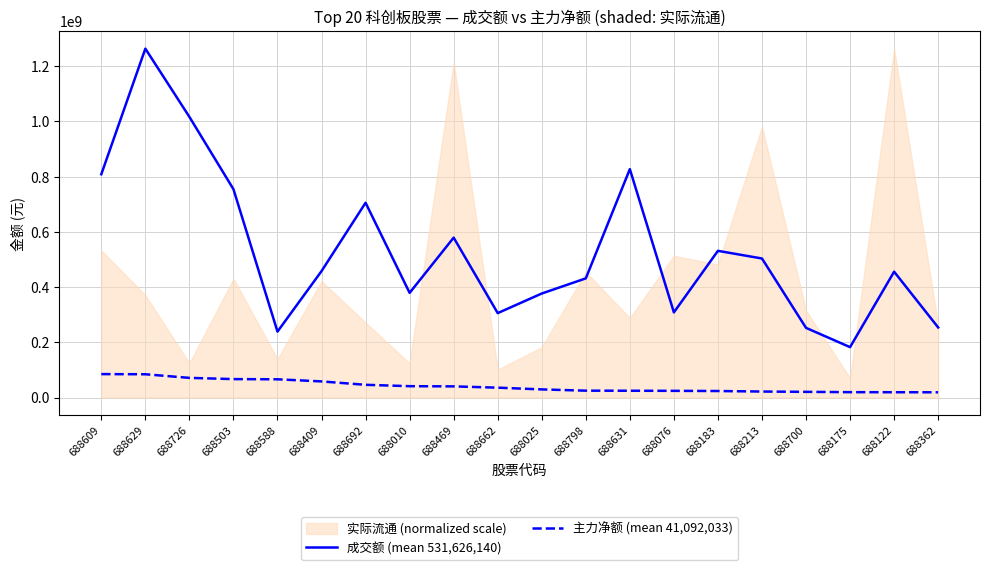

The value of 主力净额 (mean 41,092,033) at 688469 is 40429011. True or false?

True